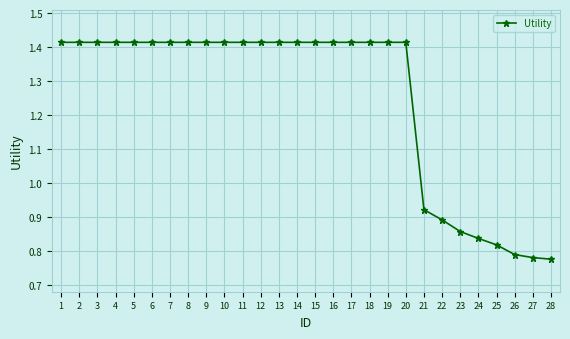

What is the ratio of the value at 18 to the value at 9?

1.0